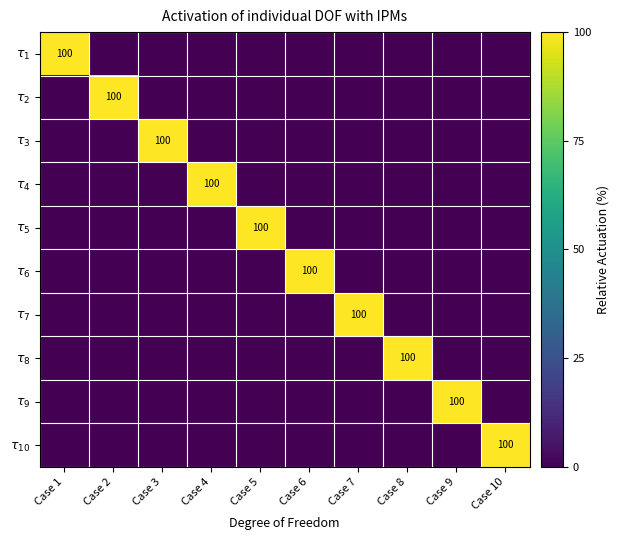

Rank the categories by $\tau_{4}$ value from lowest to highest.

Case 1, Case 2, Case 3, Case 5, Case 6, Case 7, Case 8, Case 9, Case 10, Case 4